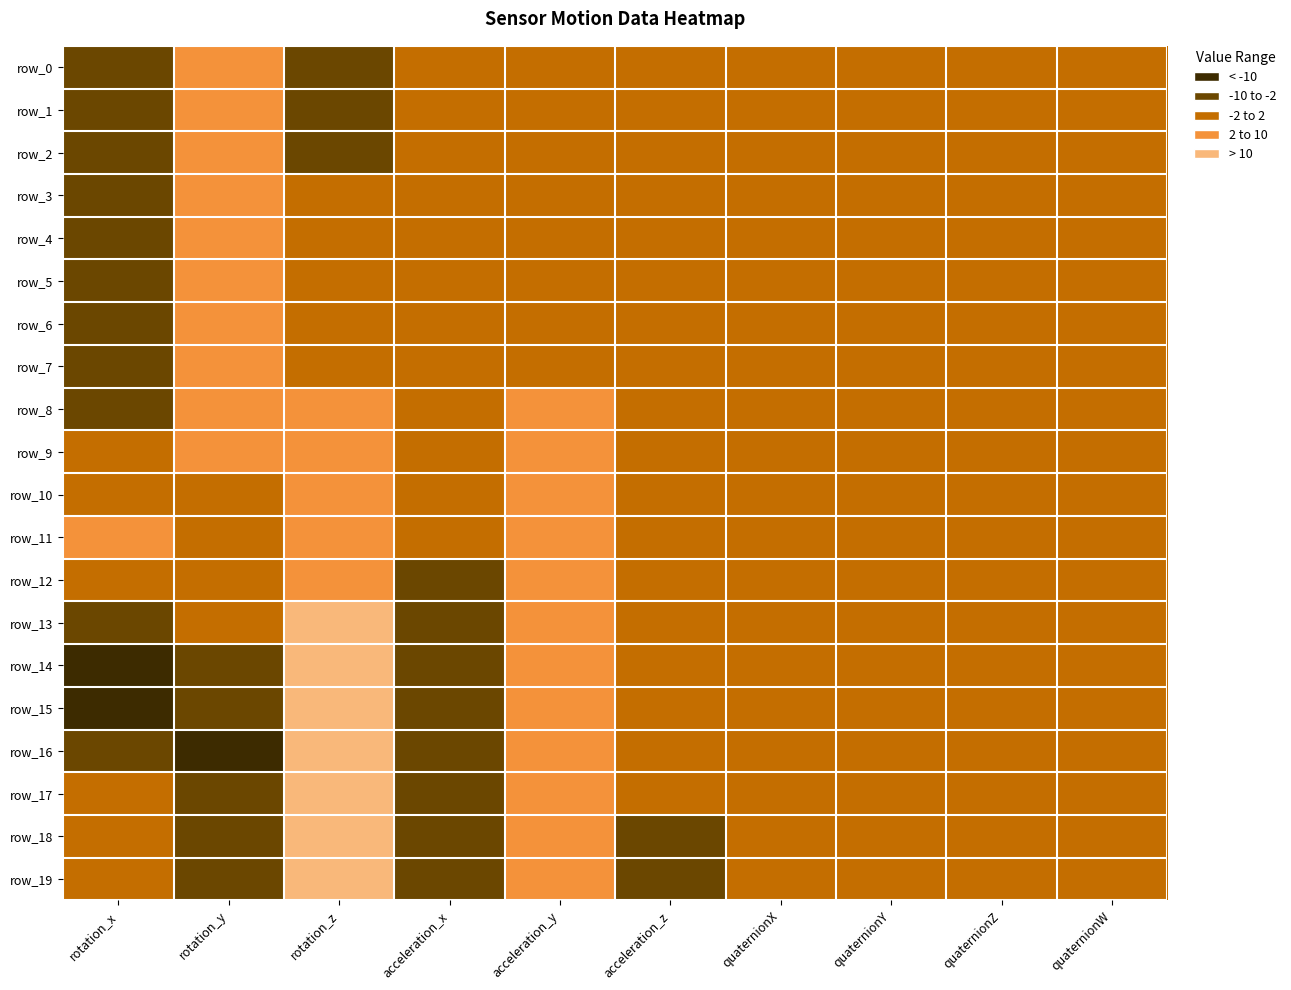

Which series has the widest spread of values?

row_14